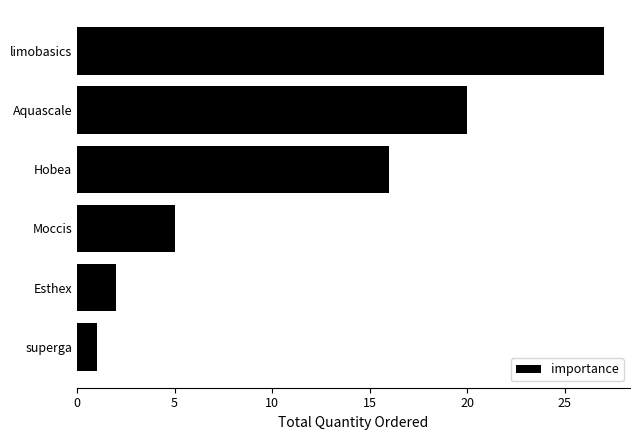

What is the minimum value shown in the chart?

1